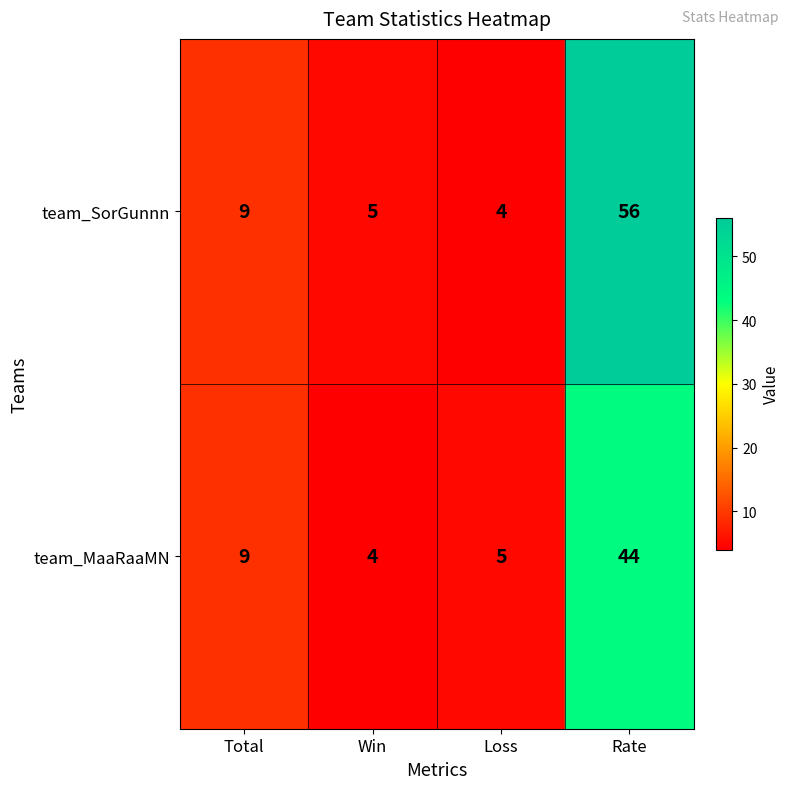

What is the greatest value displayed?

56